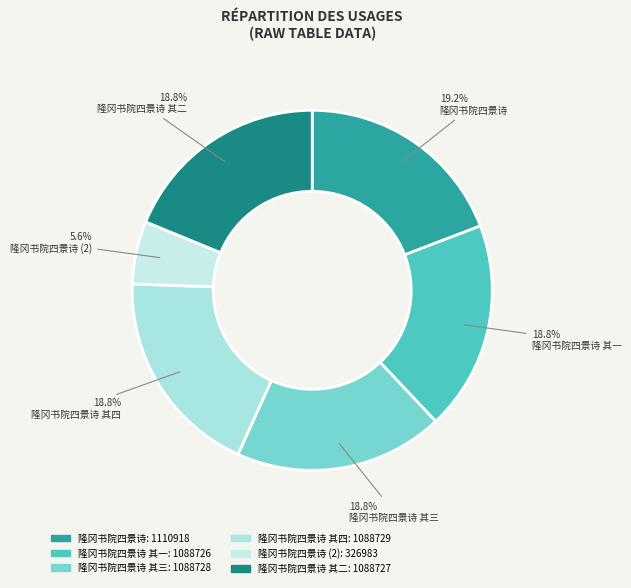

To the nearest percent, what is the average slice percentage?

17%